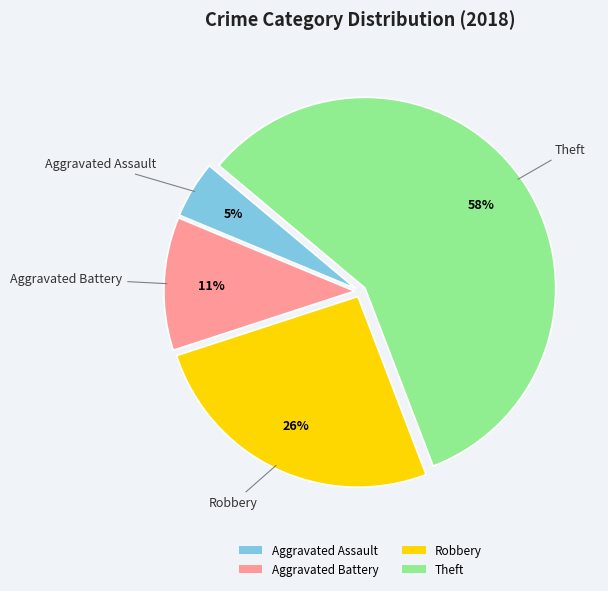

To the nearest percent, what percentage of the pie is Aggravated Assault?

5%